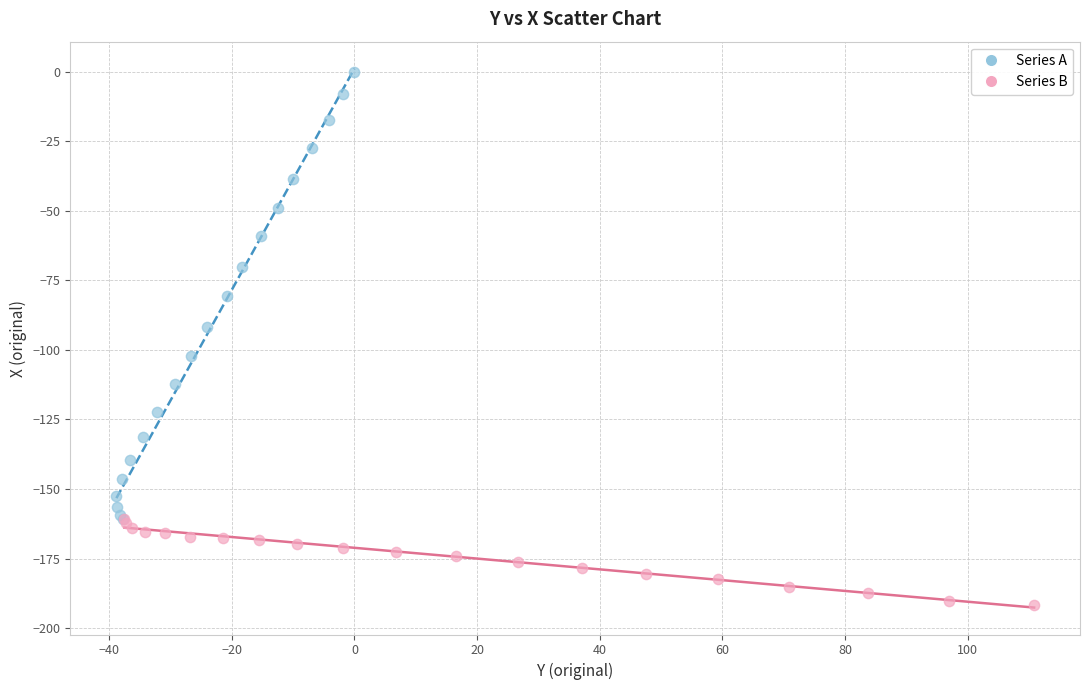

Which series has the largest Y range (max minus min)?

Series A